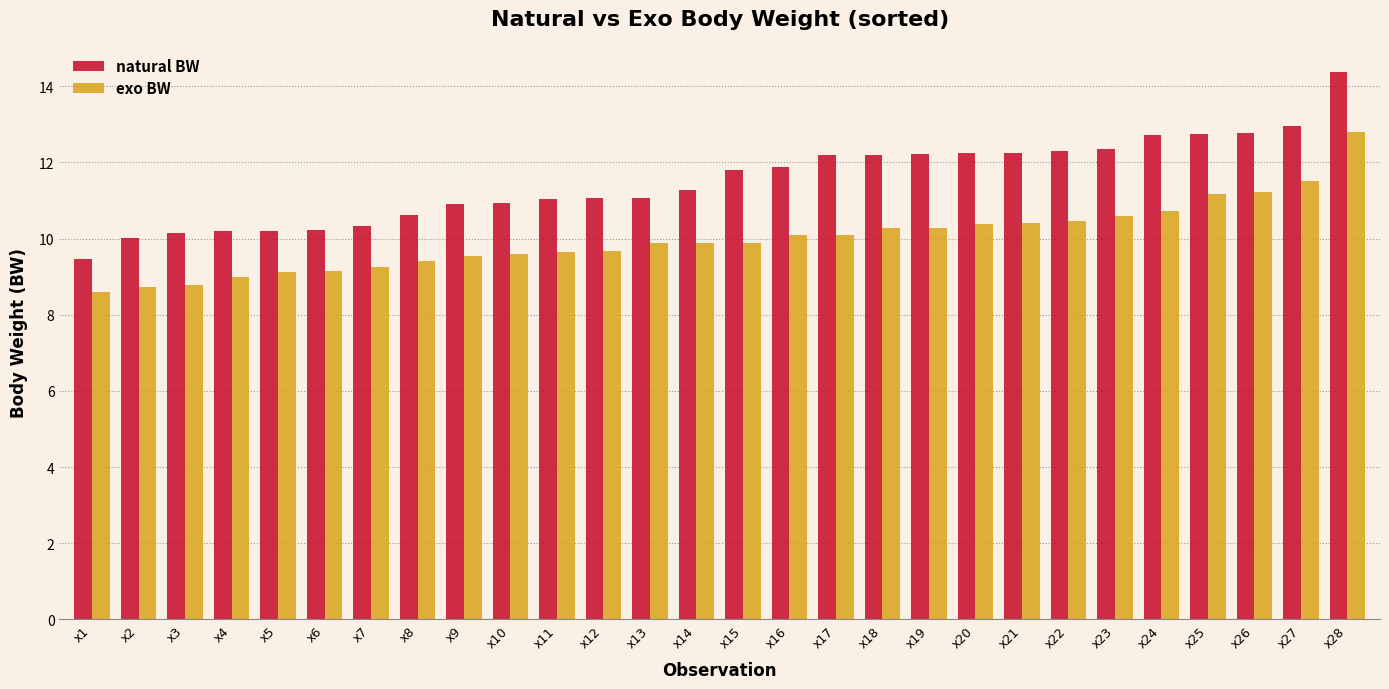

The value of natural BW at x19 is 12.2. True or false?

True